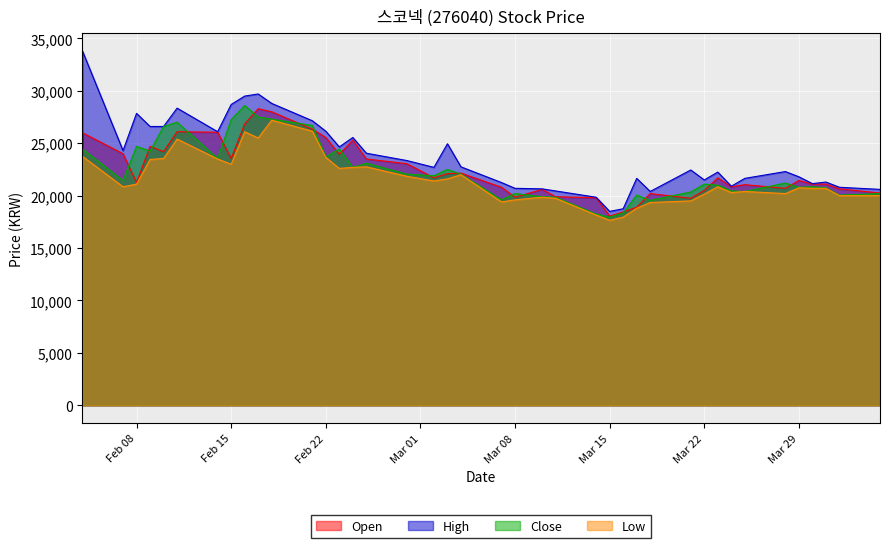

What is the greatest value displayed?

33800